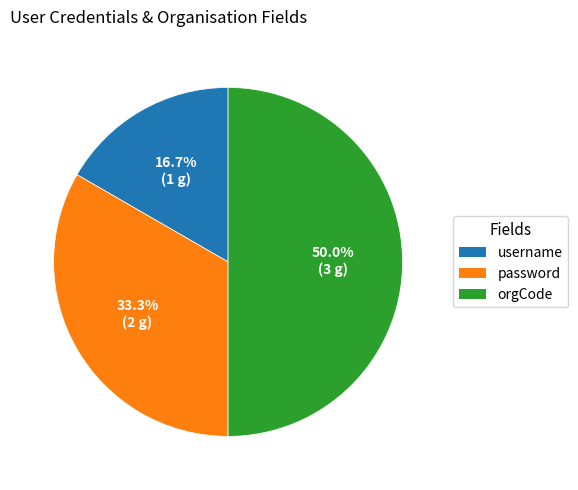

How many segments does this pie chart have?

3